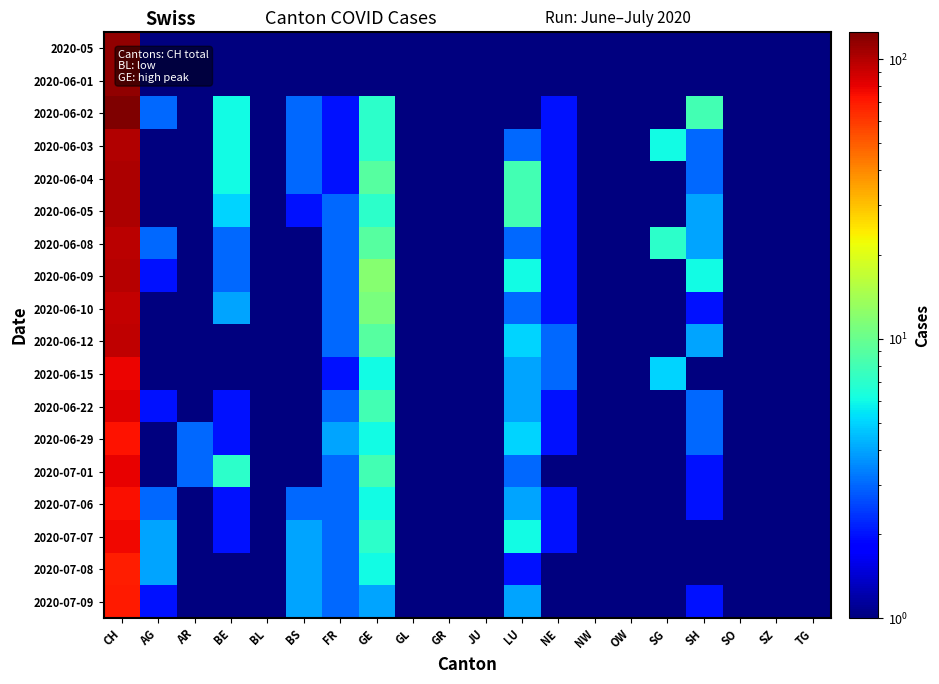

Reading right to left, transcribe all the data shown in this chart.

2020-05: TG=0.5	SZ=0.5	SO=0.5	SH=0.5	SG=0.5	OW=0.5	NW=0.5	NE=0.5	LU=0.5	JU=0.5	GR=0.5	GL=0.5	GE=0.5	FR=0.5	BS=0.5	BL=0.5	BE=0.5	AR=0.5	AG=0.5	CH=115.0
2020-06-01: TG=0.5	SZ=0.5	SO=0.5	SH=0.5	SG=0.5	OW=0.5	NW=0.5	NE=0.5	LU=0.5	JU=0.5	GR=0.5	GL=0.5	GE=0.5	FR=0.5	BS=0.5	BL=0.5	BE=0.5	AR=0.5	AG=0.5	CH=114.0
2020-06-02: TG=0.5	SZ=0.5	SO=0.5	SH=8.0	SG=0.5	OW=0.5	NW=0.5	NE=2.0	LU=0.5	JU=1.0	GR=1.0	GL=0.5	GE=7.0	FR=2.0	BS=3.0	BL=0.5	BE=6.0	AR=1.0	AG=3.0	CH=125.0
2020-06-03: TG=0.5	SZ=0.5	SO=0.5	SH=3.0	SG=6.0	OW=0.5	NW=0.5	NE=2.0	LU=3.0	JU=1.0	GR=1.0	GL=0.5	GE=7.0	FR=2.0	BS=3.0	BL=0.5	BE=6.0	AR=1.0	AG=1.0	CH=101.0
2020-06-04: TG=0.5	SZ=0.5	SO=0.5	SH=3.0	SG=0.5	OW=0.5	NW=0.5	NE=2.0	LU=8.0	JU=1.0	GR=1.0	GL=0.5	GE=9.0	FR=2.0	BS=3.0	BL=0.5	BE=6.0	AR=1.0	AG=1.0	CH=102.0
2020-06-05: TG=0.5	SZ=0.5	SO=0.5	SH=4.0	SG=0.5	OW=0.5	NW=0.5	NE=2.0	LU=8.0	JU=1.0	GR=1.0	GL=0.5	GE=7.0	FR=3.0	BS=2.0	BL=0.5	BE=5.0	AR=1.0	AG=1.0	CH=102.0
2020-06-08: TG=0.5	SZ=0.5	SO=0.5	SH=4.0	SG=7.0	OW=0.5	NW=0.5	NE=2.0	LU=3.0	JU=1.0	GR=0.5	GL=0.5	GE=9.0	FR=3.0	BS=1.0	BL=0.5	BE=3.0	AR=0.5	AG=3.0	CH=96.0
2020-06-09: TG=0.5	SZ=0.5	SO=0.5	SH=6.0	SG=0.5	OW=0.5	NW=0.5	NE=2.0	LU=6.0	JU=1.0	GR=0.5	GL=0.5	GE=12.0	FR=3.0	BS=1.0	BL=0.5	BE=3.0	AR=0.5	AG=2.0	CH=98.0
2020-06-10: TG=0.5	SZ=0.5	SO=0.5	SH=2.0	SG=0.5	OW=0.5	NW=0.5	NE=2.0	LU=3.0	JU=1.0	GR=0.5	GL=0.5	GE=11.0	FR=3.0	BS=1.0	BL=0.5	BE=4.0	AR=0.5	AG=1.0	CH=94.0
2020-06-12: TG=0.5	SZ=0.5	SO=0.5	SH=4.0	SG=0.5	OW=0.5	NW=0.5	NE=3.0	LU=5.0	JU=1.0	GR=1.0	GL=0.5	GE=9.0	FR=3.0	BS=1.0	BL=0.5	BE=1.0	AR=0.5	AG=0.5	CH=95.0
2020-06-15: TG=0.5	SZ=0.5	SO=0.5	SH=1.0	SG=5.0	OW=0.5	NW=0.5	NE=3.0	LU=4.0	JU=1.0	GR=0.5	GL=0.5	GE=6.0	FR=2.0	BS=1.0	BL=0.5	BE=1.0	AR=1.0	AG=0.5	CH=79.0
2020-06-22: TG=0.5	SZ=0.5	SO=0.5	SH=3.0	SG=0.5	OW=0.5	NW=0.5	NE=2.0	LU=4.0	JU=1.0	GR=1.0	GL=0.5	GE=8.0	FR=3.0	BS=1.0	BL=0.5	BE=2.0	AR=0.5	AG=2.0	CH=83.0
2020-06-29: TG=0.5	SZ=0.5	SO=0.5	SH=3.0	SG=0.5	OW=0.5	NW=0.5	NE=2.0	LU=5.0	JU=1.0	GR=0.5	GL=0.5	GE=6.0	FR=4.0	BS=0.5	BL=0.5	BE=2.0	AR=3.0	AG=1.0	CH=73.0
2020-07-01: TG=0.5	SZ=0.5	SO=0.5	SH=2.0	SG=0.5	OW=0.5	NW=0.5	NE=1.0	LU=3.0	JU=1.0	GR=0.5	GL=0.5	GE=8.0	FR=3.0	BS=0.5	BL=0.5	BE=7.0	AR=3.0	AG=1.0	CH=80.0
2020-07-06: TG=0.5	SZ=0.5	SO=0.5	SH=2.0	SG=0.5	OW=0.5	NW=0.5	NE=2.0	LU=4.0	JU=1.0	GR=0.5	GL=0.5	GE=6.0	FR=3.0	BS=3.0	BL=1.0	BE=2.0	AR=1.0	AG=3.0	CH=75.0
2020-07-07: TG=0.5	SZ=0.5	SO=0.5	SH=1.0	SG=0.5	OW=0.5	NW=0.5	NE=2.0	LU=6.0	JU=1.0	GR=0.5	GL=0.5	GE=7.0	FR=3.0	BS=4.0	BL=1.0	BE=2.0	AR=1.0	AG=4.0	CH=78.0
2020-07-08: TG=0.5	SZ=0.5	SO=0.5	SH=0.5	SG=0.5	OW=0.5	NW=0.5	NE=1.0	LU=2.0	JU=1.0	GR=1.0	GL=0.5	GE=6.0	FR=3.0	BS=4.0	BL=1.0	BE=1.0	AR=0.5	AG=4.0	CH=69.0
2020-07-09: TG=0.5	SZ=0.5	SO=0.5	SH=2.0	SG=0.5	OW=0.5	NW=0.5	NE=1.0	LU=4.0	JU=1.0	GR=1.0	GL=0.5	GE=4.0	FR=3.0	BS=4.0	BL=1.0	BE=0.5	AR=0.5	AG=2.0	CH=70.0